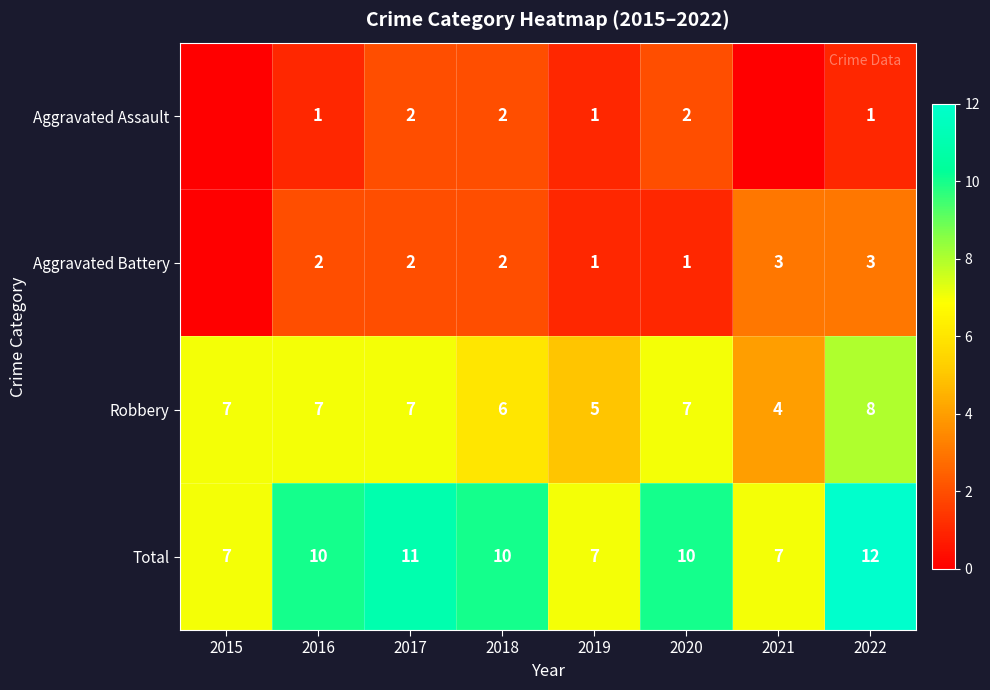

Is it true that Aggravated Assault equals 1 at 2017?

False